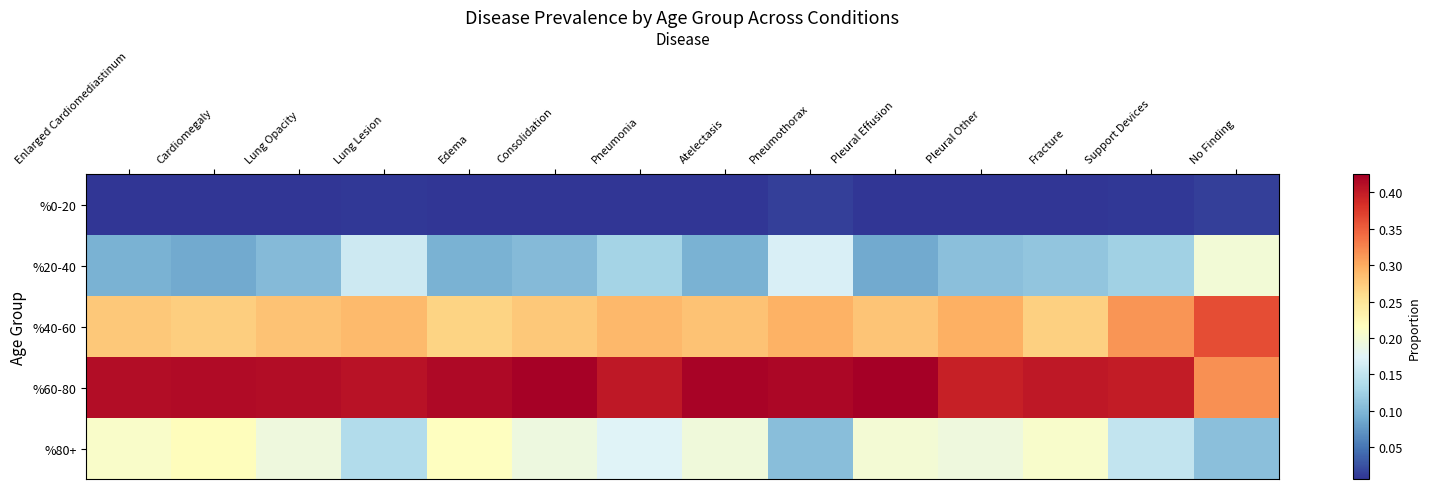

Is the value of %40-60 at Cardiomegaly greater than the value of %0-20 at Pleural Other?

Yes